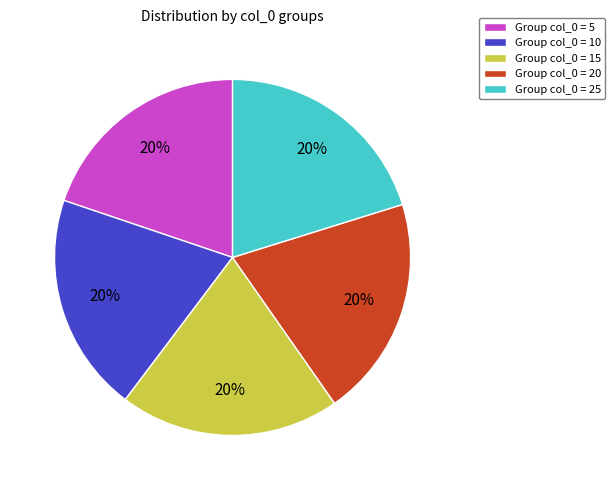

The Group col_0 = 25 slice represents 9% of the pie. True or false?

False